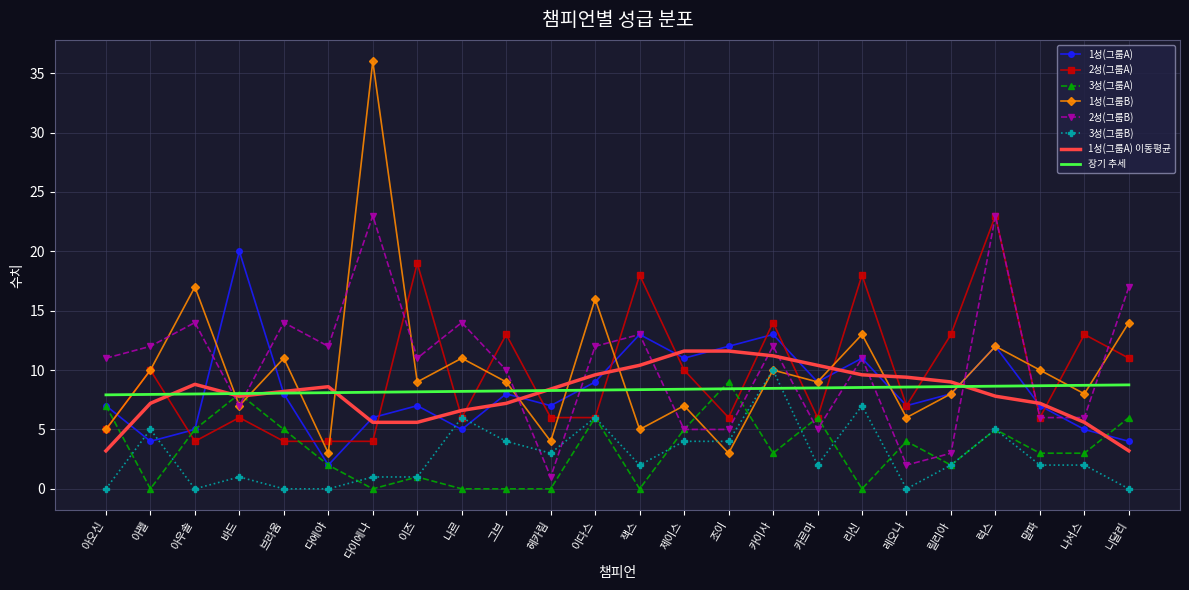

What is the minimum value for 1성(그룹B)?

3.0